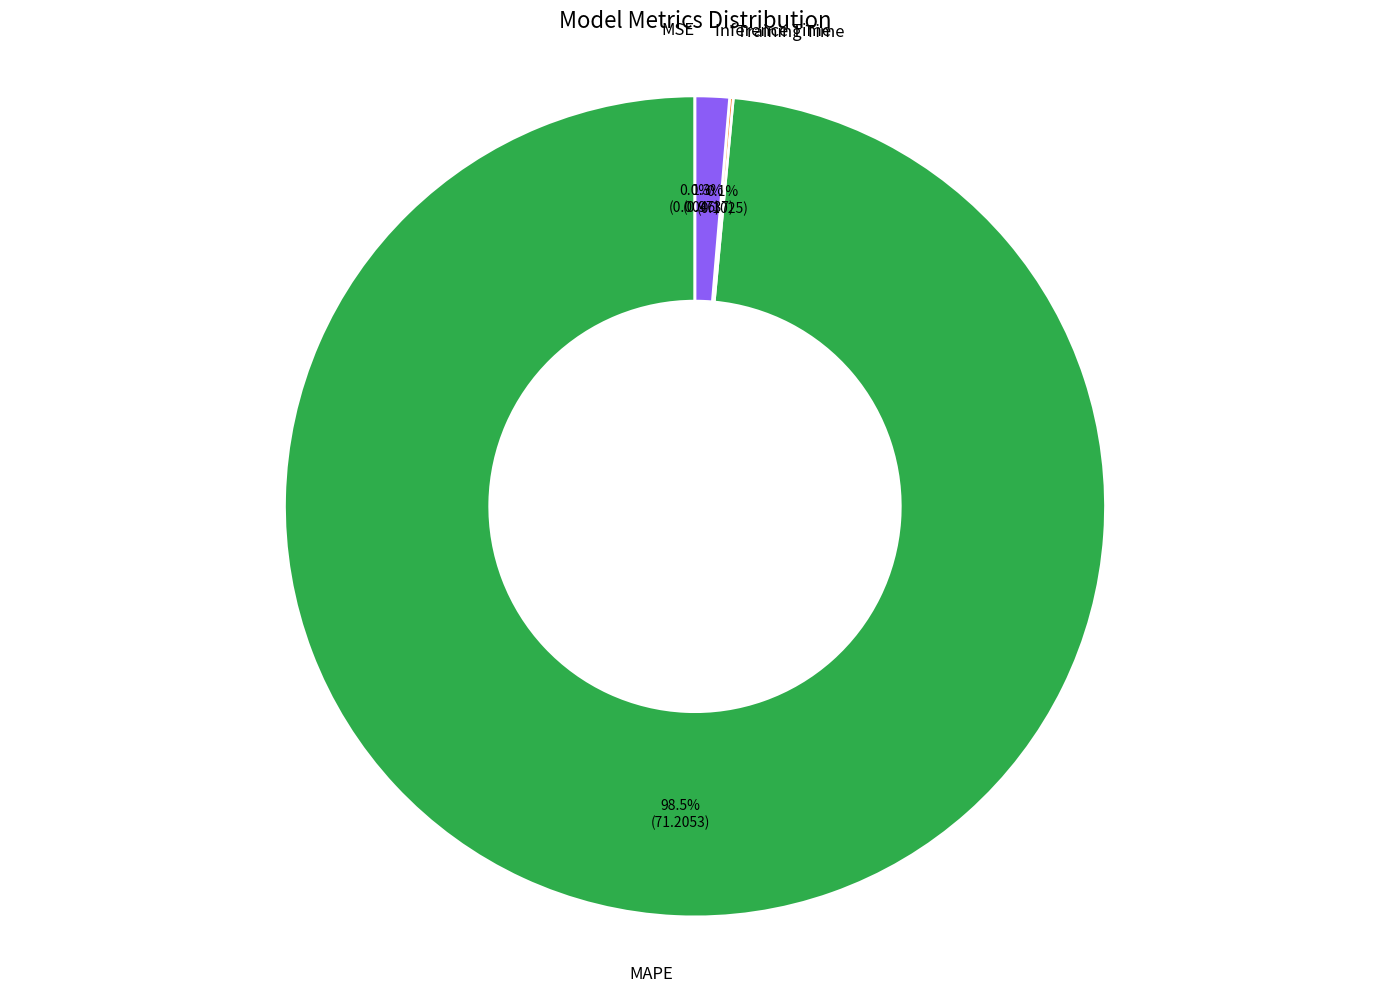

Is there a majority slice in this chart?

Yes